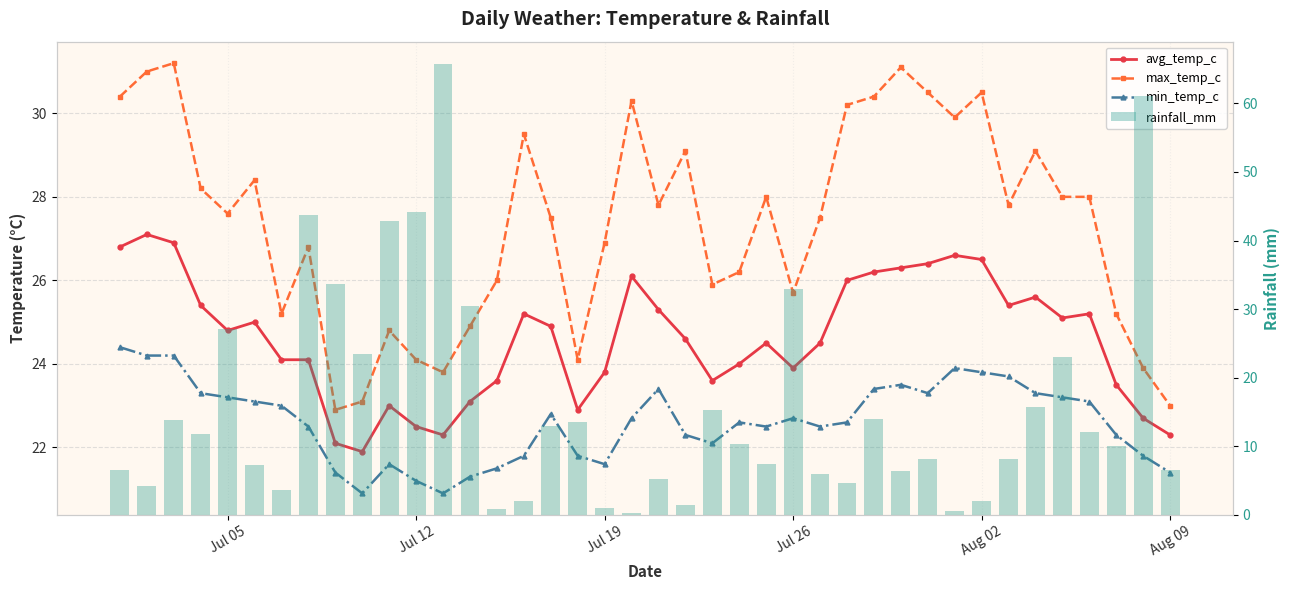

How many values in the rainfall_mm series exceed 10?

21